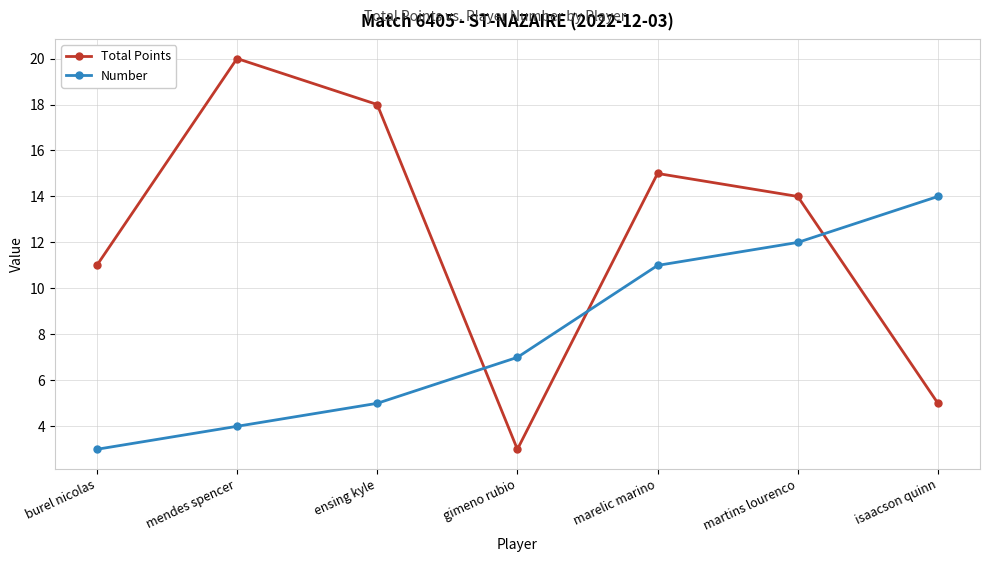

How many data points in Total Points are less than 14?

3